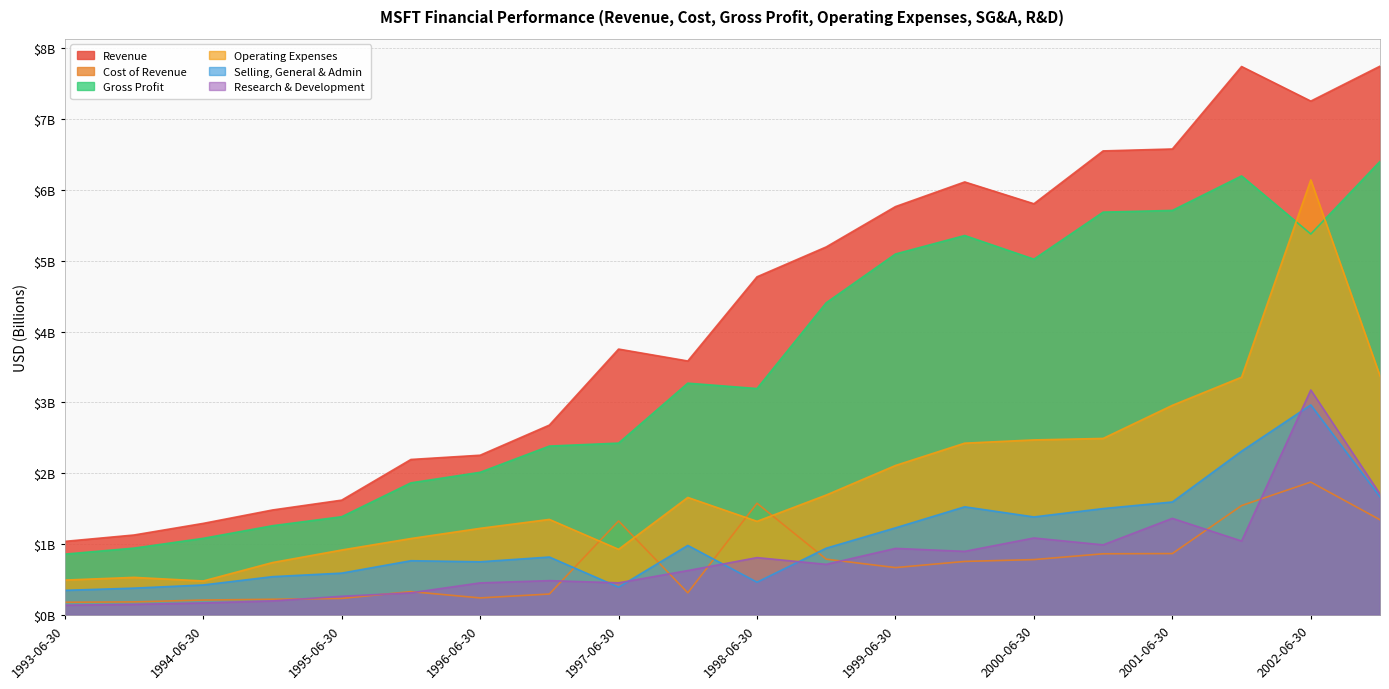

Reading left to right, what are all the values shown in this chart?

Revenue: 1993-06-30=1.0	1993-12-31=1.1	1994-06-30=1.3	1994-12-31=1.5	1995-06-30=1.6	1995-12-31=2.2	1996-06-30=2.3	1996-12-31=2.7	1997-06-30=3.8	1997-12-31=3.6	1998-06-30=4.8	1998-12-31=5.2	1999-06-30=5.8	1999-12-31=6.1	2000-06-30=5.8	2000-12-31=6.5	2001-06-30=6.6	2001-12-31=7.7	2002-06-30=7.3	2002-09-30=7.7
Cost of Revenue: 1993-06-30=0.2	1993-12-31=0.2	1994-06-30=0.2	1994-12-31=0.2	1995-06-30=0.2	1995-12-31=0.3	1996-06-30=0.2	1996-12-31=0.3	1997-06-30=1.3	1997-12-31=0.3	1998-06-30=1.6	1998-12-31=0.8	1999-06-30=0.7	1999-12-31=0.8	2000-06-30=0.8	2000-12-31=0.9	2001-06-30=0.9	2001-12-31=1.5	2002-06-30=1.9	2002-09-30=1.3
Gross Profit: 1993-06-30=0.9	1993-12-31=0.9	1994-06-30=1.1	1994-12-31=1.3	1995-06-30=1.4	1995-12-31=1.9	1996-06-30=2.0	1996-12-31=2.4	1997-06-30=2.4	1997-12-31=3.3	1998-06-30=3.2	1998-12-31=4.4	1999-06-30=5.1	1999-12-31=5.4	2000-06-30=5.0	2000-12-31=5.7	2001-06-30=5.7	2001-12-31=6.2	2002-06-30=5.4	2002-09-30=6.4
Operating Expenses: 1993-06-30=0.5	1993-12-31=0.5	1994-06-30=0.5	1994-12-31=0.7	1995-06-30=0.9	1995-12-31=1.1	1996-06-30=1.2	1996-12-31=1.3	1997-06-30=0.9	1997-12-31=1.7	1998-06-30=1.3	1998-12-31=1.7	1999-06-30=2.1	1999-12-31=2.4	2000-06-30=2.5	2000-12-31=2.5	2001-06-30=3.0	2001-12-31=3.4	2002-06-30=6.1	2002-09-30=3.4
Selling, General & Admin: 1993-06-30=0.3	1993-12-31=0.4	1994-06-30=0.4	1994-12-31=0.5	1995-06-30=0.6	1995-12-31=0.8	1996-06-30=0.8	1996-12-31=0.8	1997-06-30=0.4	1997-12-31=1.0	1998-06-30=0.5	1998-12-31=0.9	1999-06-30=1.2	1999-12-31=1.5	2000-06-30=1.4	2000-12-31=1.5	2001-06-30=1.6	2001-12-31=2.3	2002-06-30=3.0	2002-09-30=1.7
Research & Development: 1993-06-30=0.1	1993-12-31=0.1	1994-06-30=0.2	1994-12-31=0.2	1995-06-30=0.3	1995-12-31=0.3	1996-06-30=0.5	1996-12-31=0.5	1997-06-30=0.5	1997-12-31=0.6	1998-06-30=0.8	1998-12-31=0.7	1999-06-30=0.9	1999-12-31=0.9	2000-06-30=1.1	2000-12-31=1.0	2001-06-30=1.4	2001-12-31=1.0	2002-06-30=3.2	2002-09-30=1.7